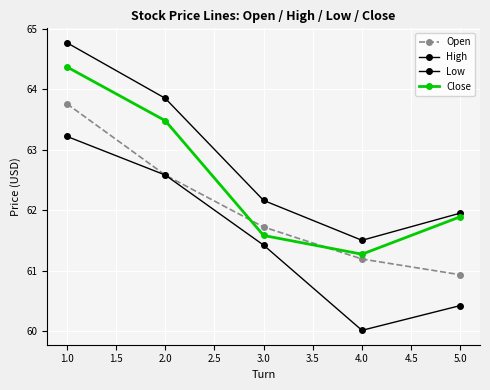

Does the chart have visible grid lines?

Yes